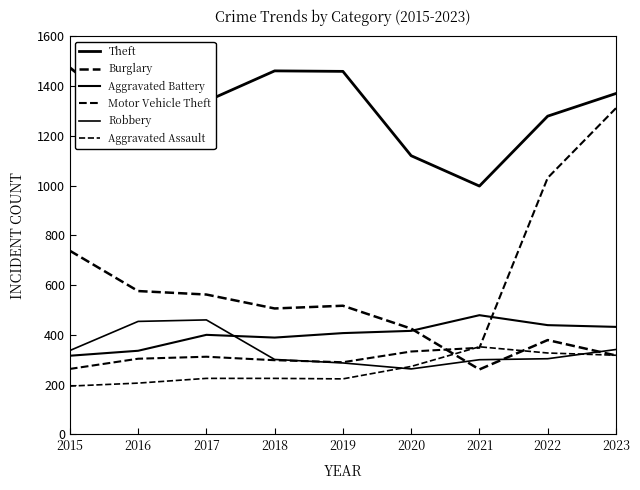

Reading right to left, extract all data points from this chart.

Theft: 1370	1279	998	1120	1459	1461	1339	1259	1474
Burglary: 317	379	261	425	517	506	562	576	738
Aggravated Battery: 432	439	479	416	407	389	400	336	316
Motor Vehicle Theft: 1311	1031	348	333	290	298	312	304	263
Robbery: 341	304	300	263	287	301	460	454	337
Aggravated Assault: 318	327	352	273	223	225	225	206	194